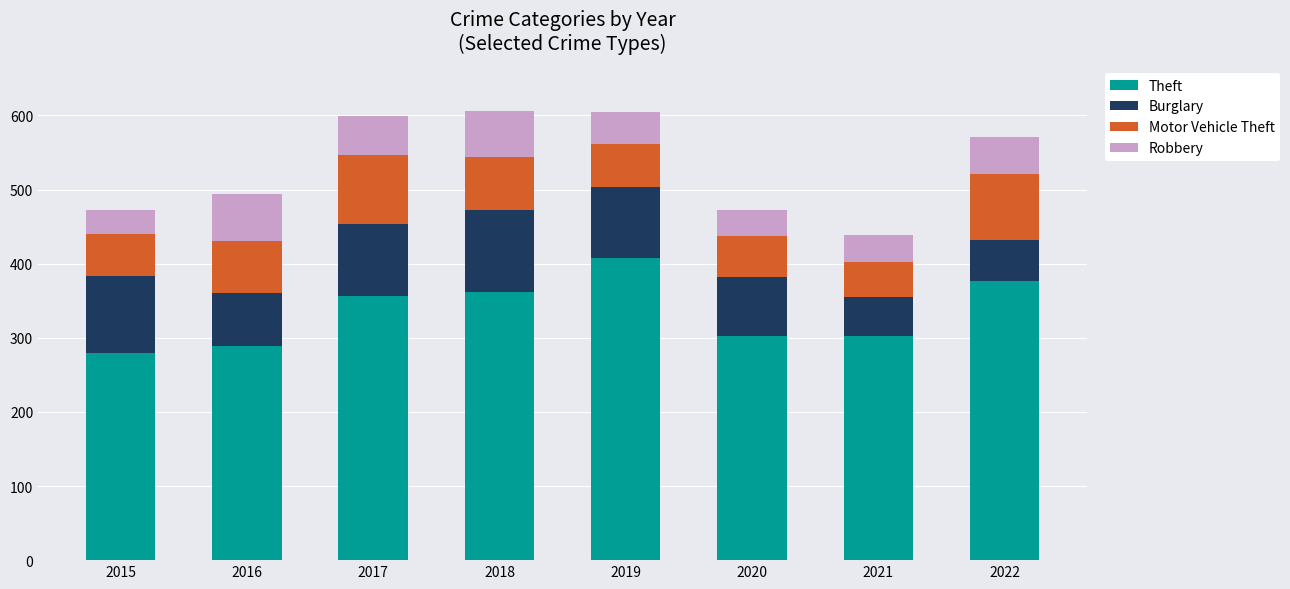

True or false: Theft has a value of 186 at 2020.

False